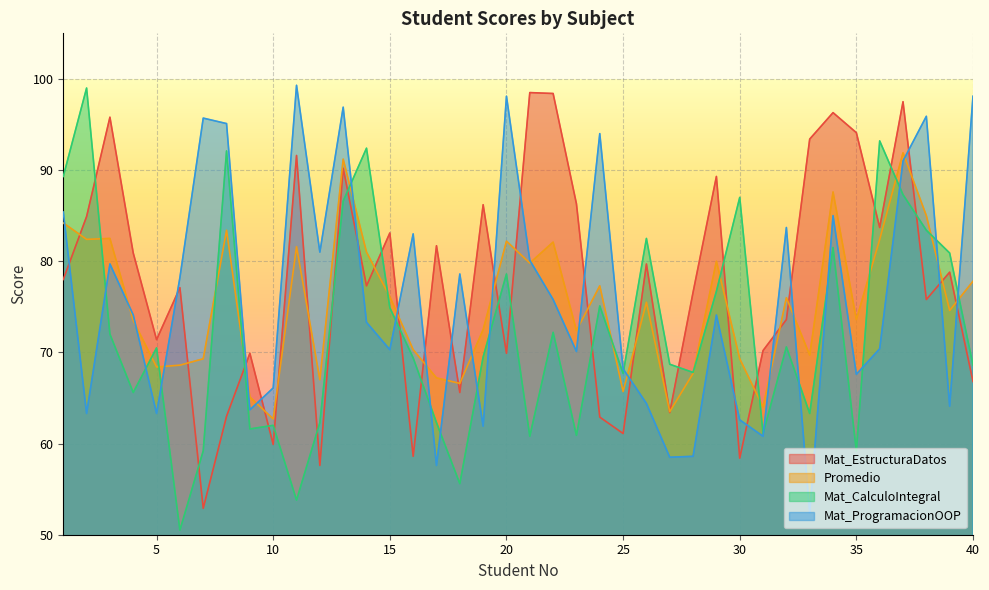

What is the value of the Mat_EstructuraDatos point at the 15th from the left?

83.1